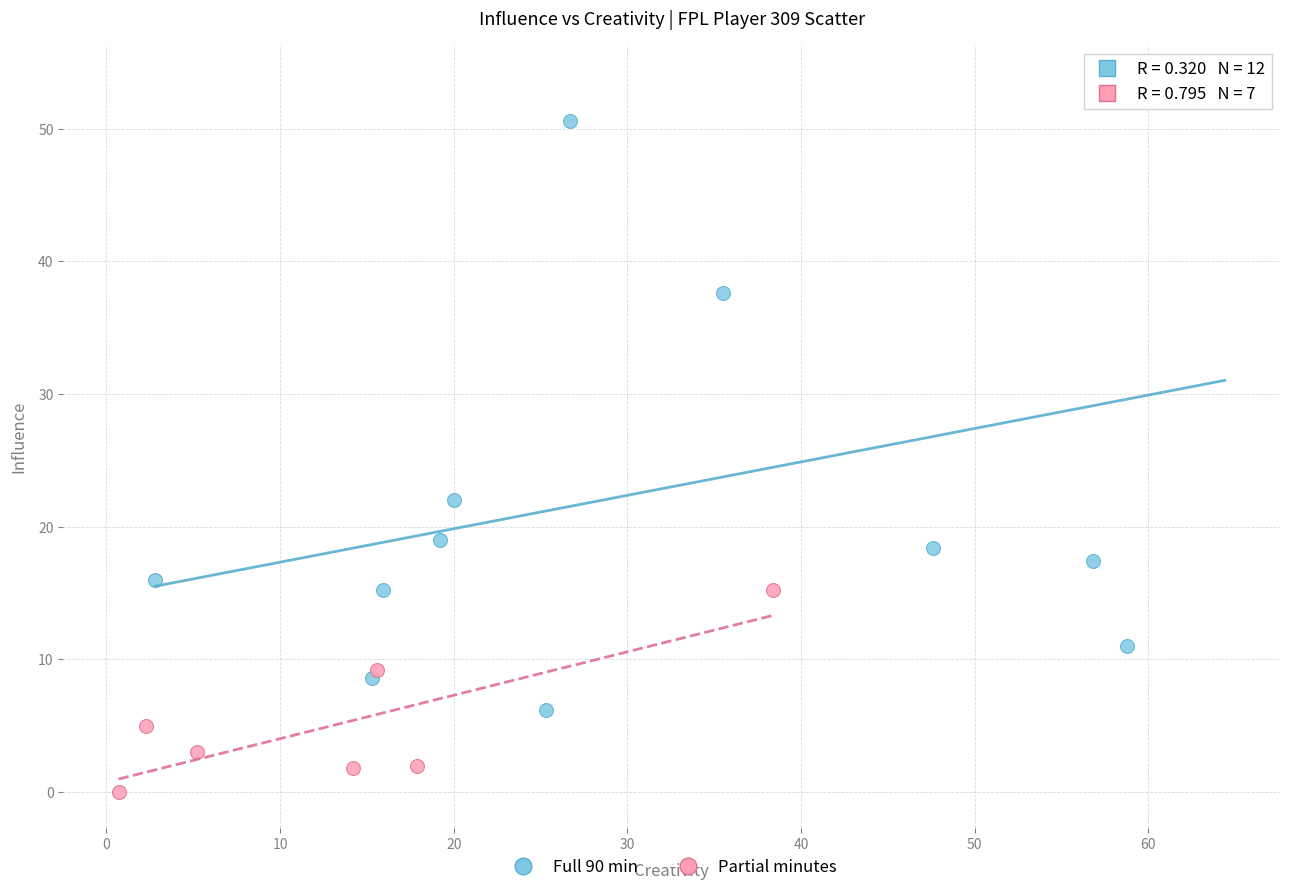

Which series reaches the maximum Y coordinate?

Full 90 min